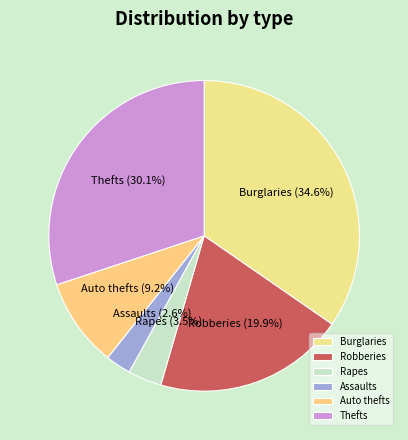

Is the sum of Thefts and Assaults greater than half?

No